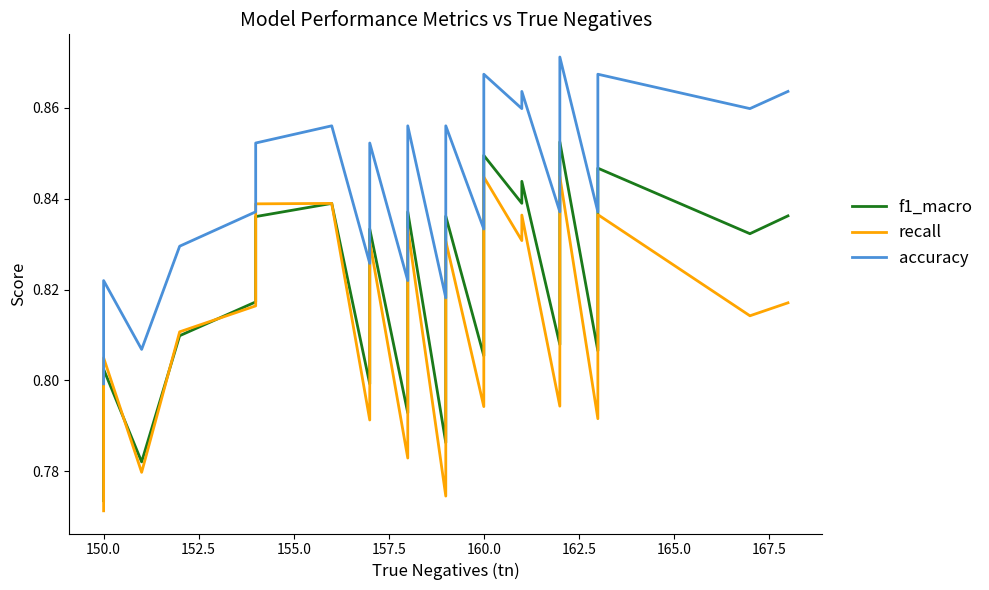

What is the highest value of the f1_macro series?

0.9